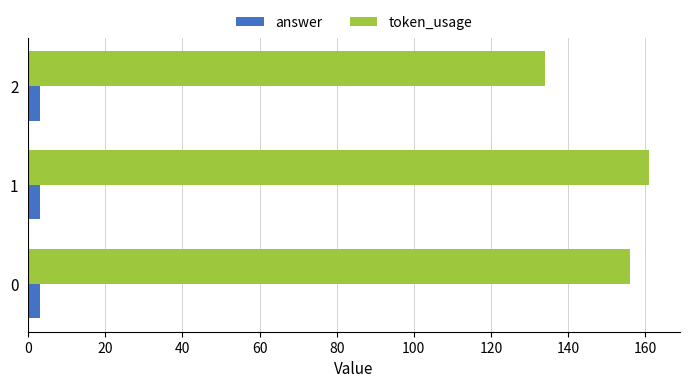

Which series has the largest range (max minus min)?

token_usage